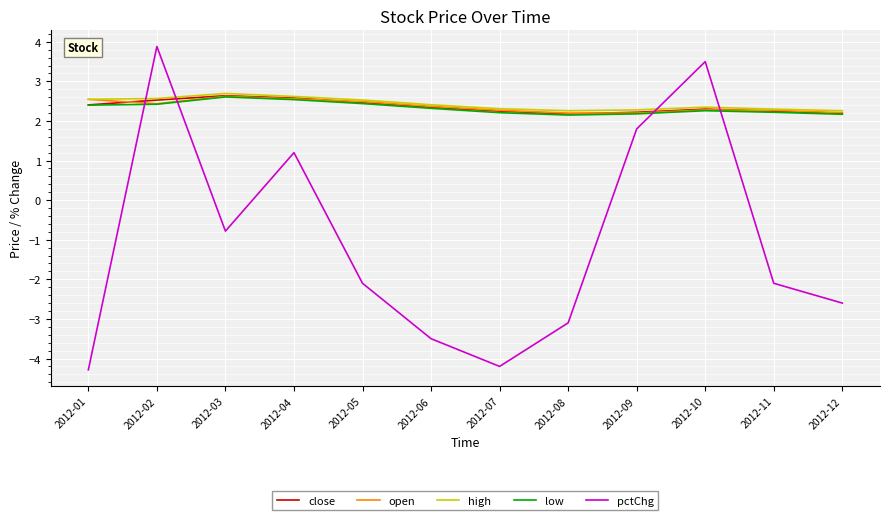

At which label is pctChg closest to 0?

2012-03